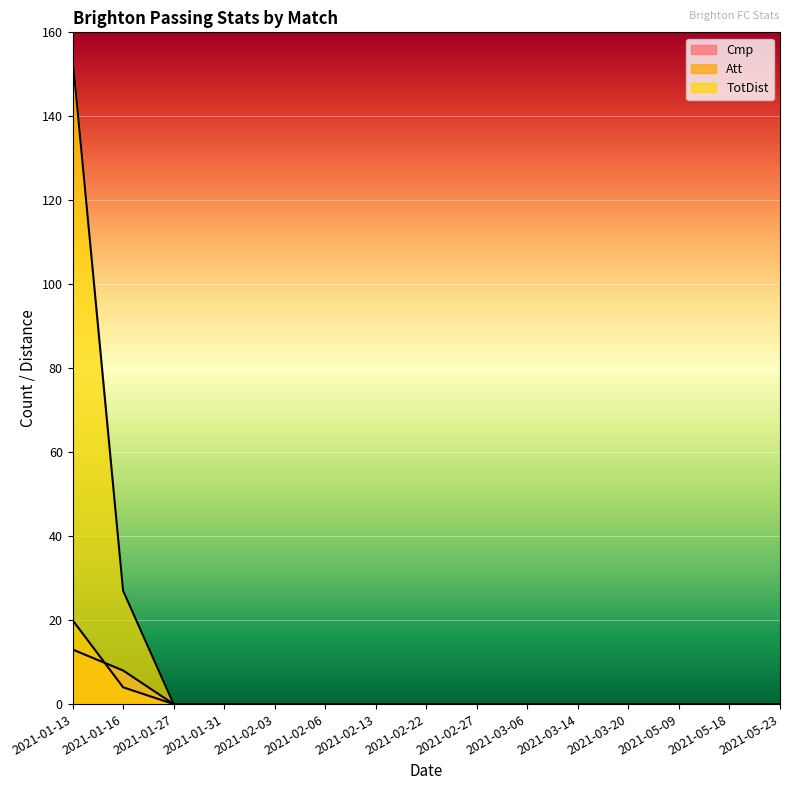

Reading right to left, what are all the values shown in this chart?

Cmp: 0	0	0	0	0	0	0	0	0	0	0	0	0	8	13
Att: 0	0	0	0	0	0	0	0	0	0	0	0	0	4	20
TotDist: 0	0	0	0	0	0	0	0	0	0	0	0	0	27	154